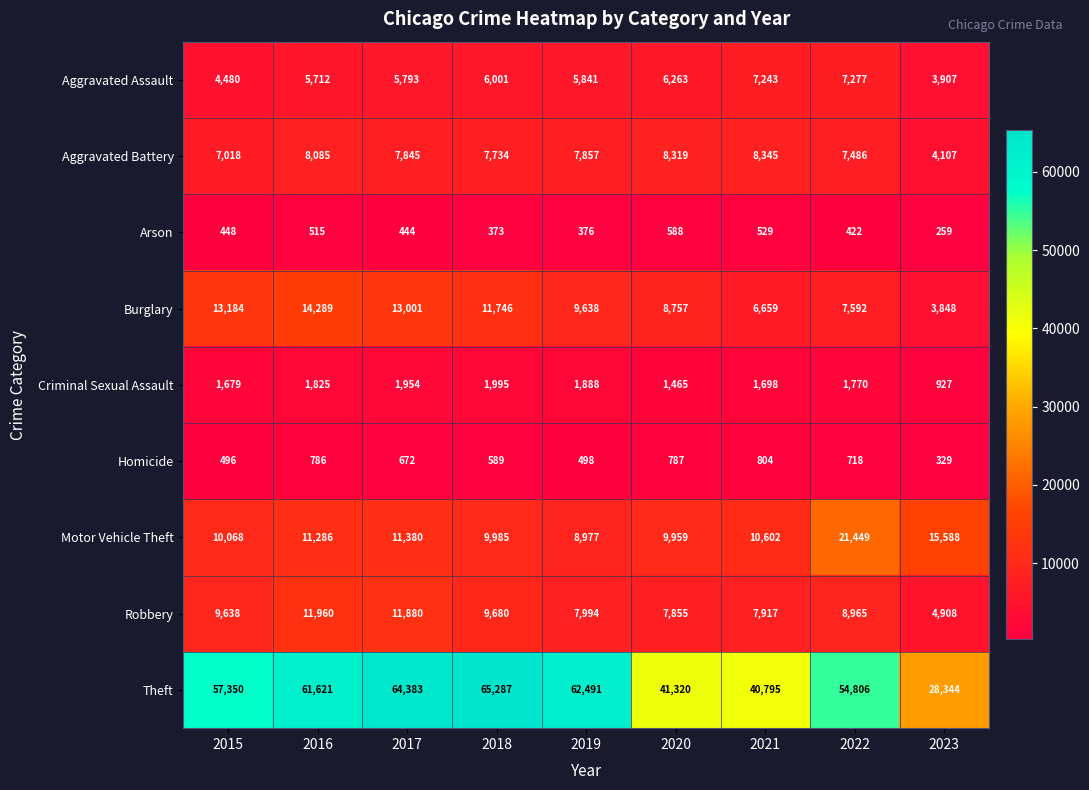

How many categories are shown in the chart?

9